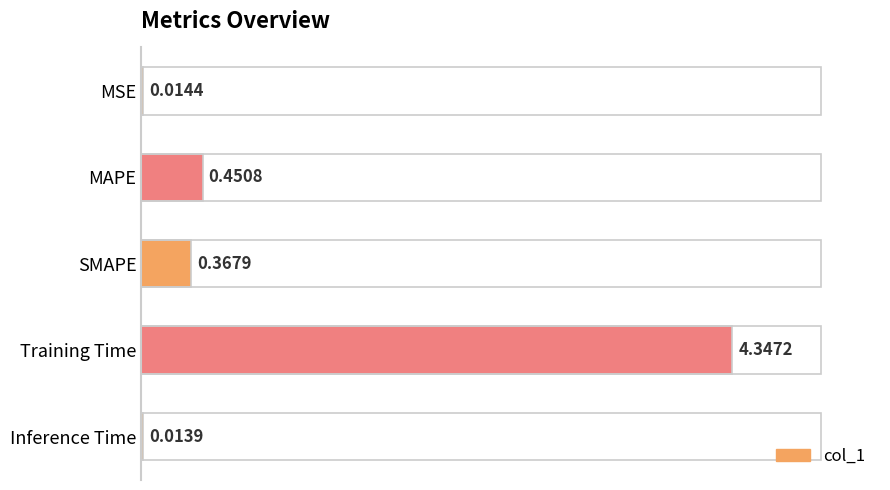

Which label corresponds to the largest value in the chart?

Training Time